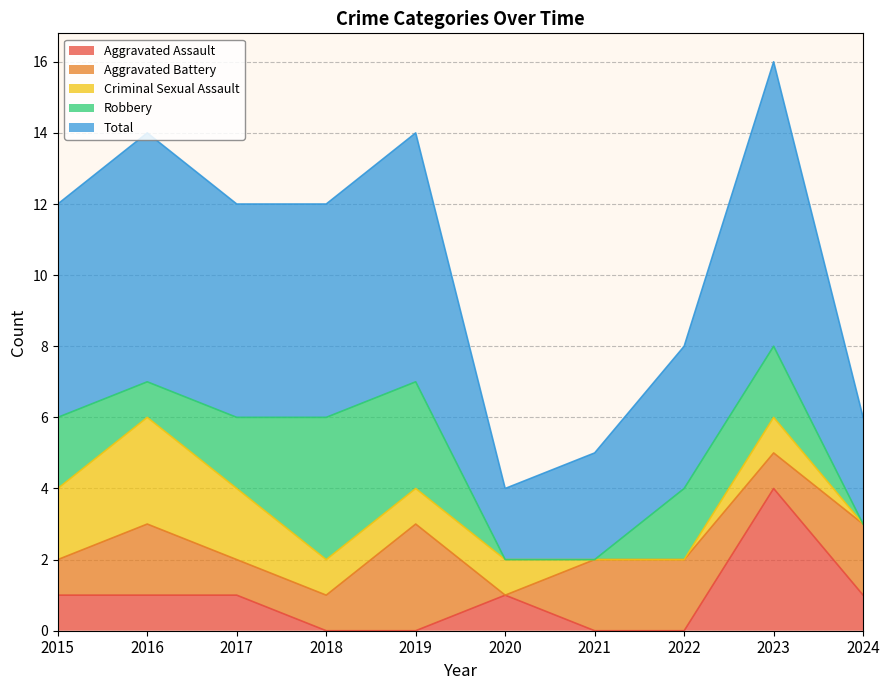

Between 2021 and 2019, which is larger?

2021